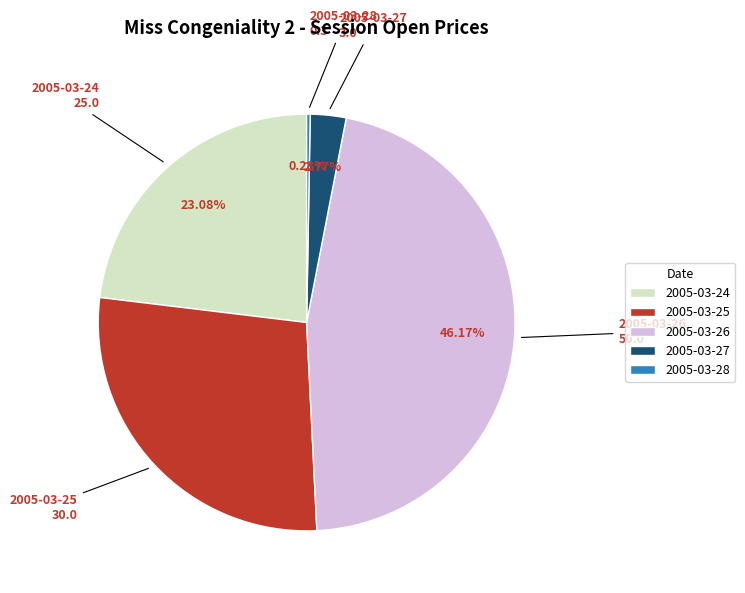

Do 2005-03-24 and 2005-03-26 together represent more than half of the pie?

Yes